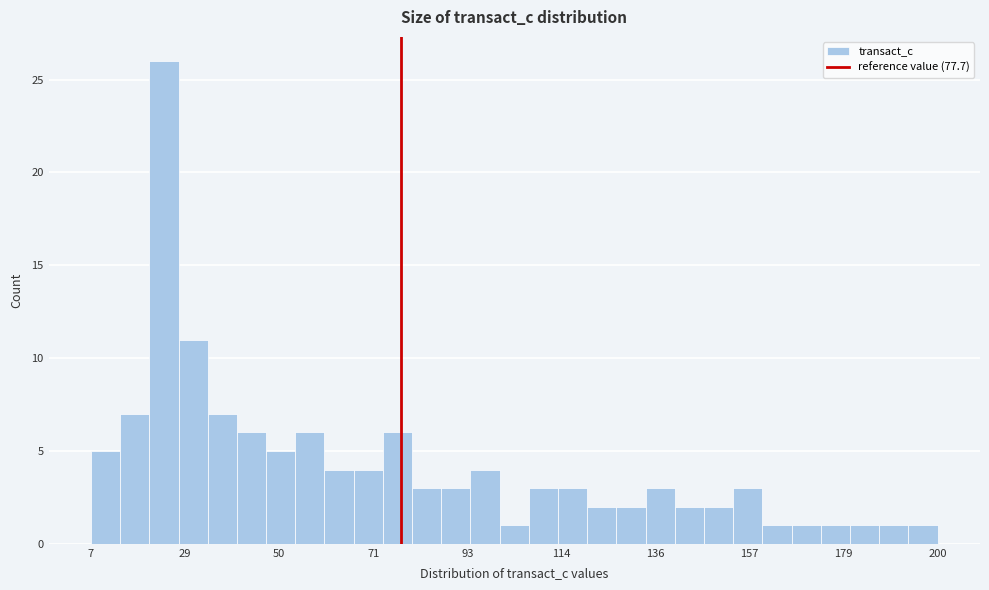

Read against the x-axis, roughly where is the centre of the tallest bar?

25